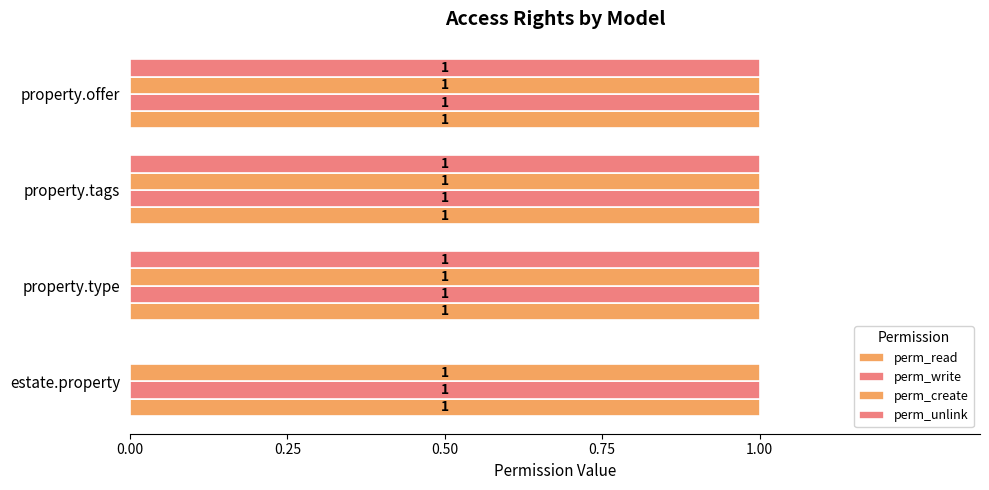

Count the number of categories in the chart.

4